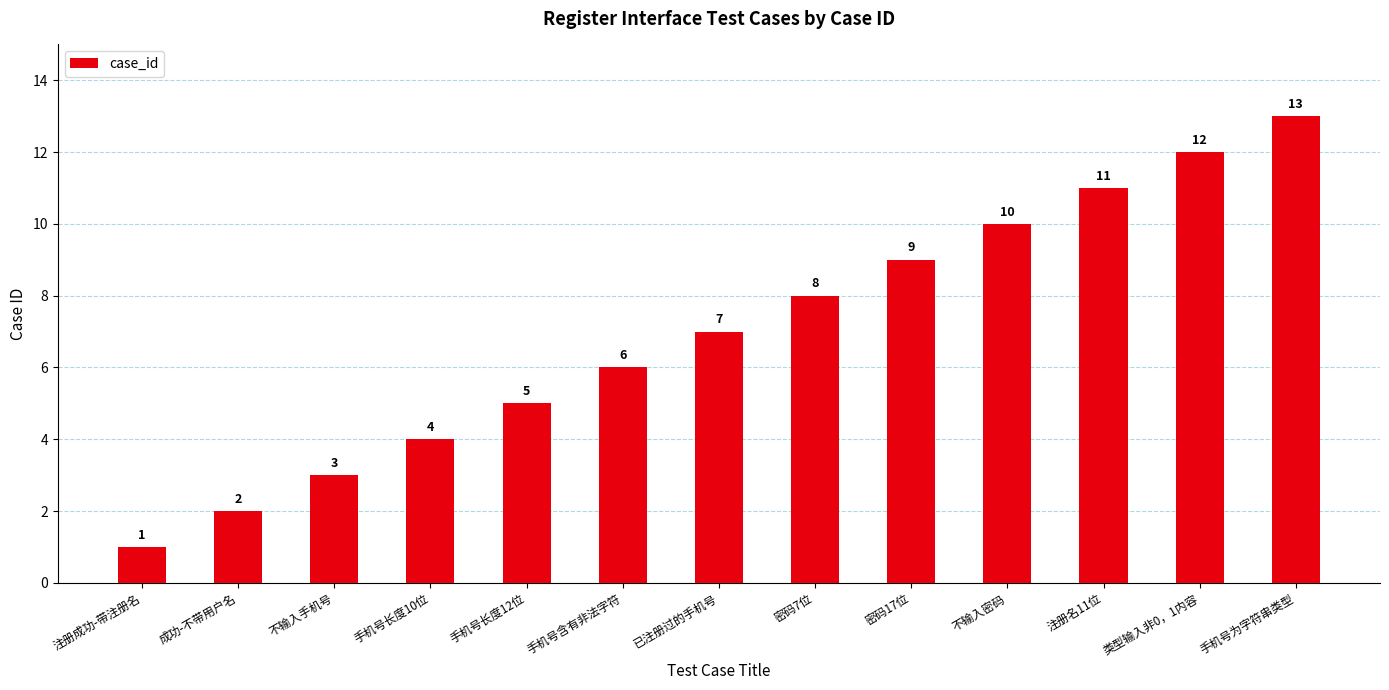

List the labels in order of value, largest first.

手机号为字符串类型, 类型输入非0，1内容, 注册名11位, 不输入密码, 密码17位, 密码7位, 已注册过的手机号, 手机号含有非法字符, 手机号长度12位, 手机号长度10位, 不输入手机号, 成功-不带用户名, 注册成功-带注册名